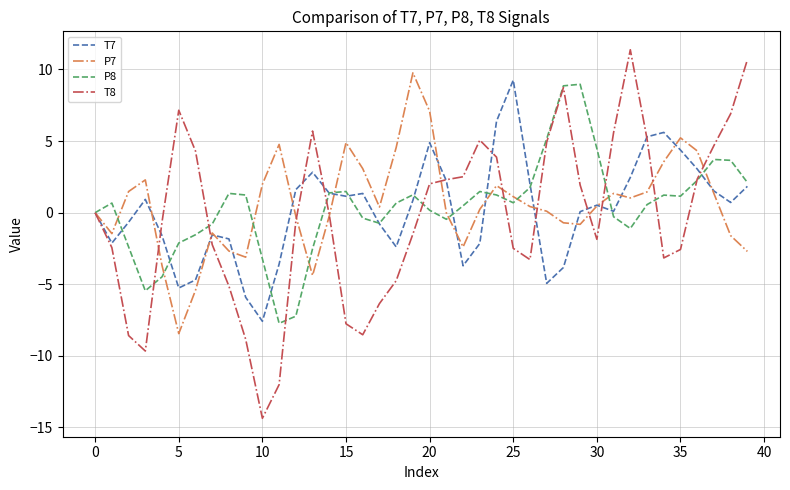

Which series has the largest range (max minus min)?

T8